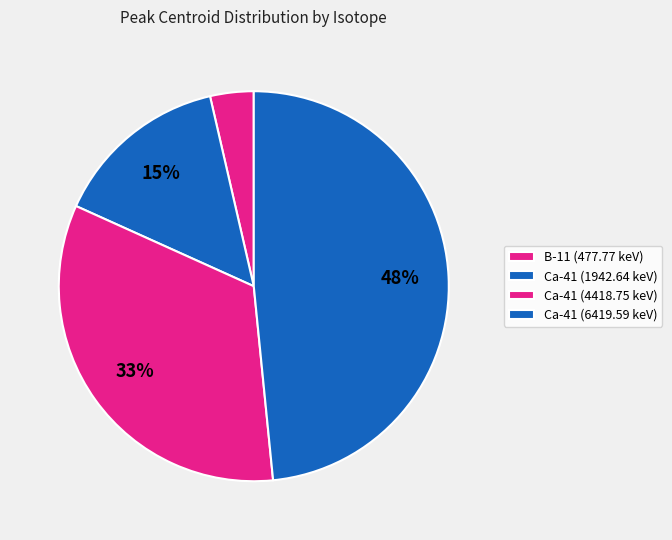

Which category has the smallest portion of the pie?

B-11 (477.77 keV)